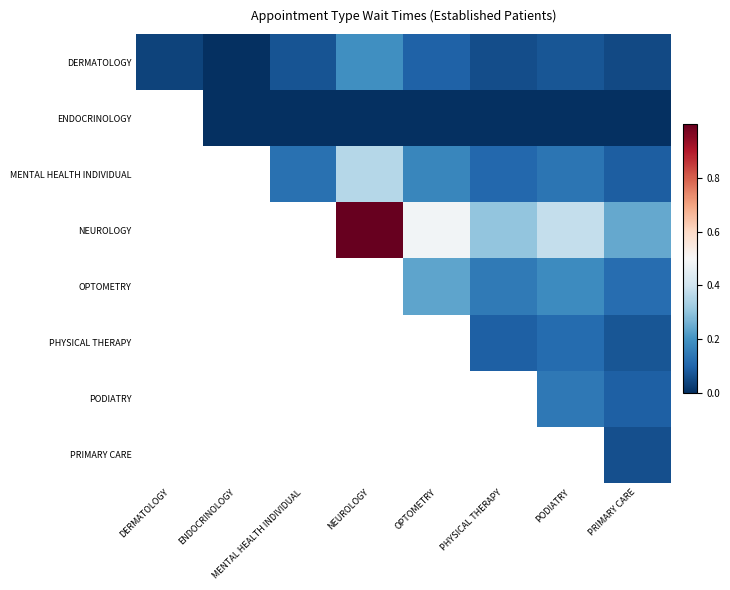

Which has a higher value, NEUROLOGY or PODIATRY?

NEUROLOGY